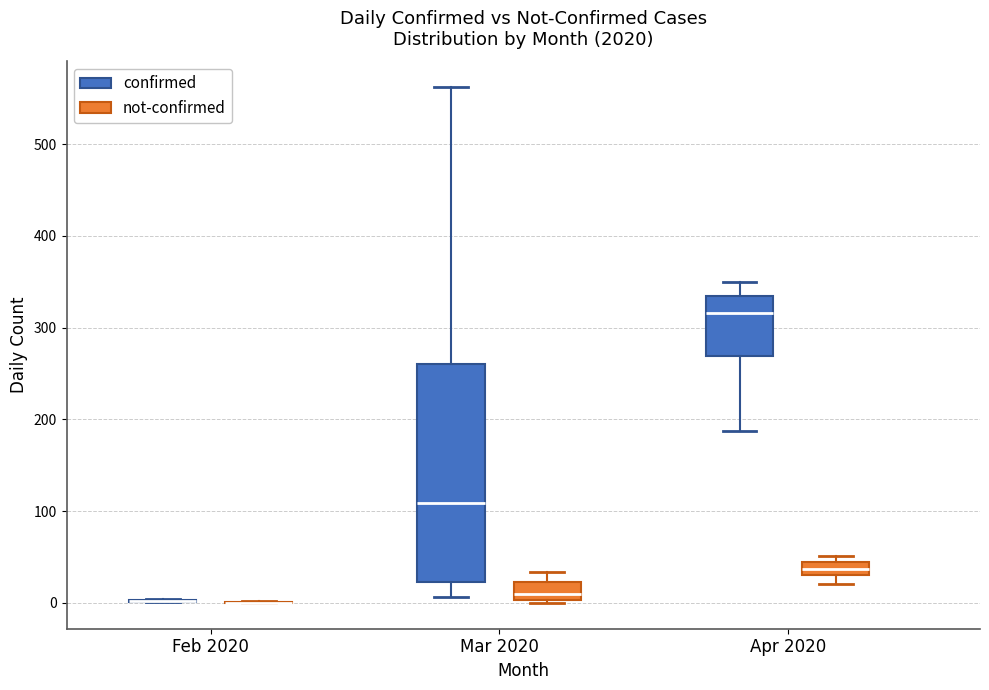

Reading left to right, transcribe this box plot: for each box, give where its median line is, the range the box spans, and where its two whiskers end, as read against the y-axis. The values are not printed on the chart, so give them approximately, as read against the axis.

Feb 2020 (confirmed): box collapsed to a line at 0, whiskers 0 to 0
Feb 2020 (not-confirmed): box collapsed to a line at 0, whiskers 0 to 0
Mar 2020 (confirmed): median 110, box 20 to 260, whiskers 10 to 560
Mar 2020 (not-confirmed): median 10, box 0 to 20, whiskers 0 (just below the box's lower edge) to 30
Apr 2020 (confirmed): median 320, box 270 to 330, whiskers 190 to 350
Apr 2020 (not-confirmed): median 40, box 30 to 50, whiskers 20 to 50 (just above the box's upper edge)